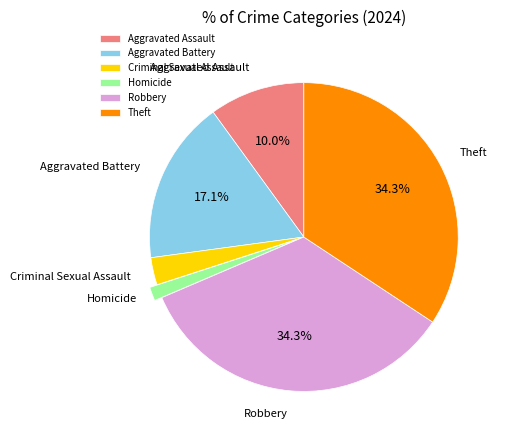

Which has a higher value, Aggravated Battery or Criminal Sexual Assault?

Aggravated Battery